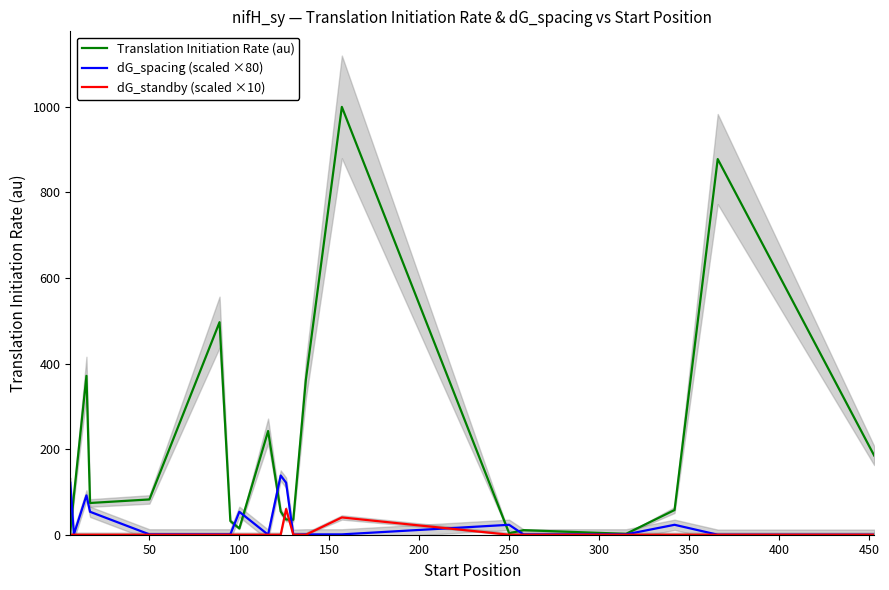

The value of dG_standby (scaled ×10) at 250 is 0.0. True or false?

True